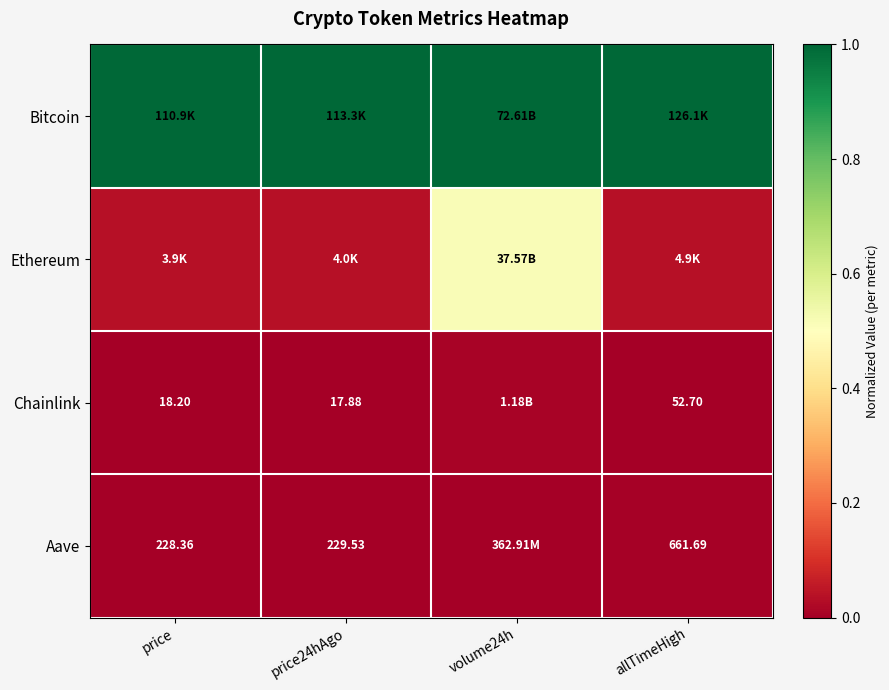

The Bitcoin series shows 1.0 at volume24h. True or false?

True